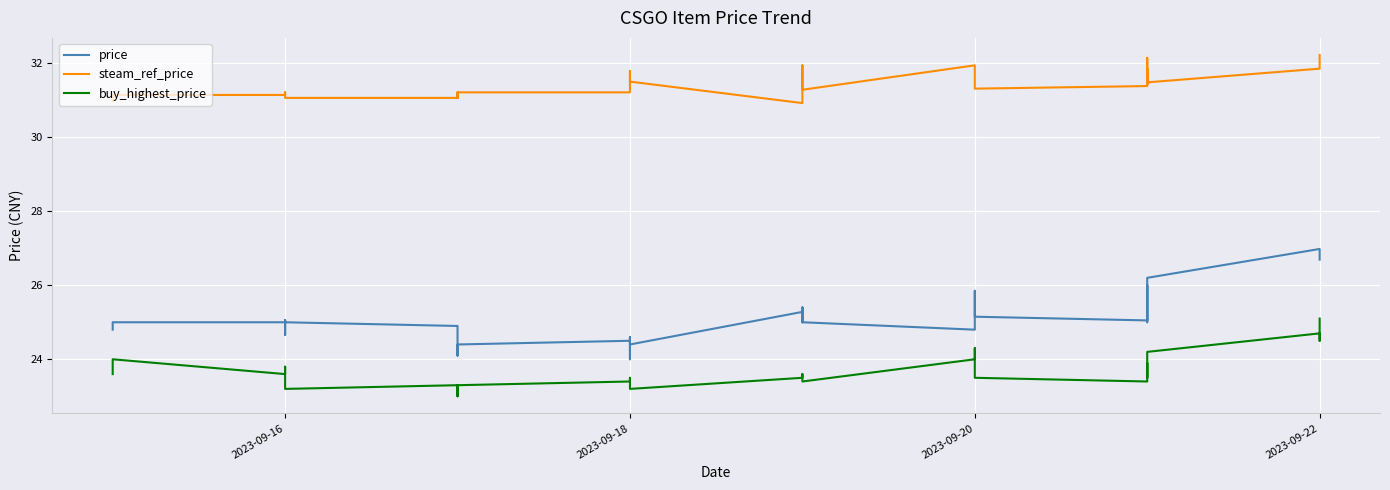

True or false: steam_ref_price and price intersect in this chart.

False